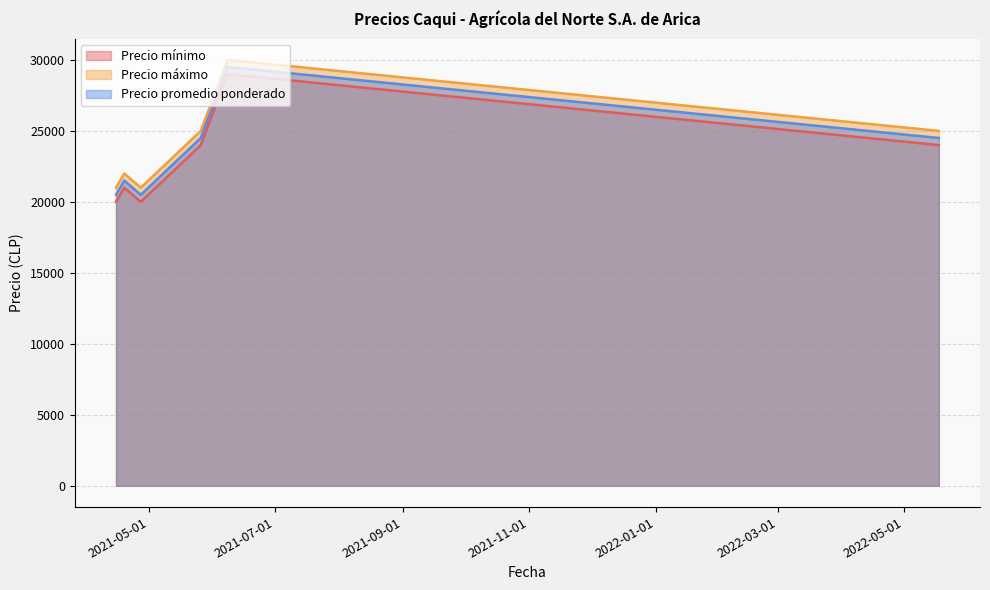

What are all the series names shown in the legend?

Precio mínimo, Precio máximo, Precio promedio ponderado